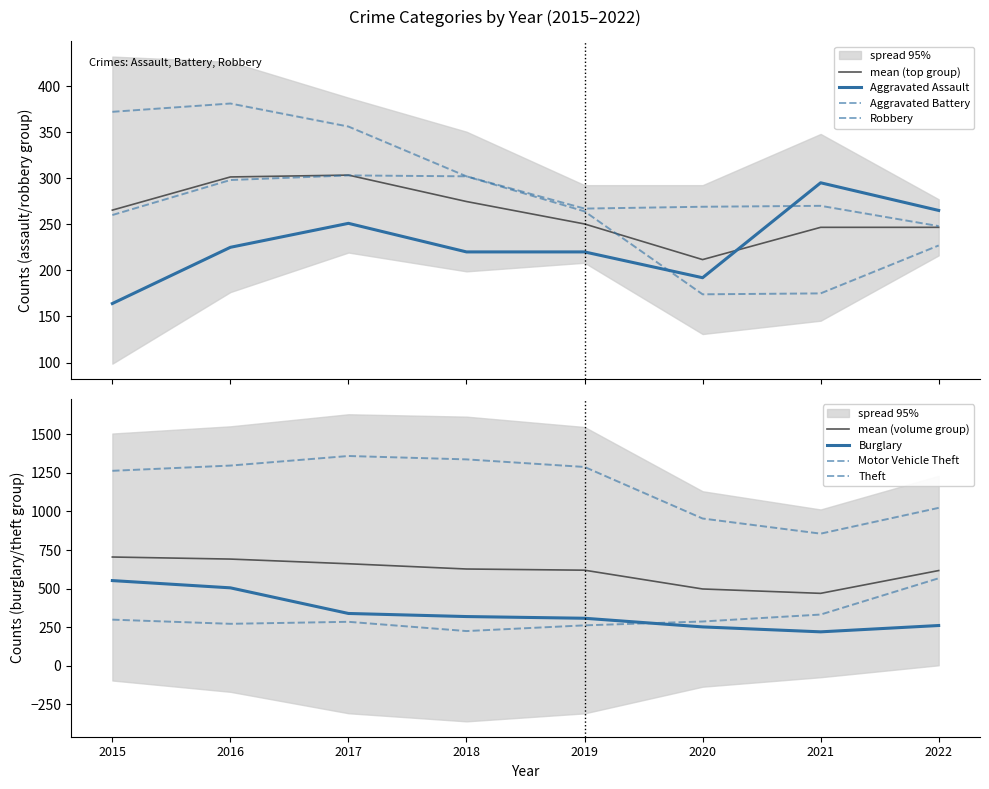

The value of Theft at 2015 is 310. True or false?

False